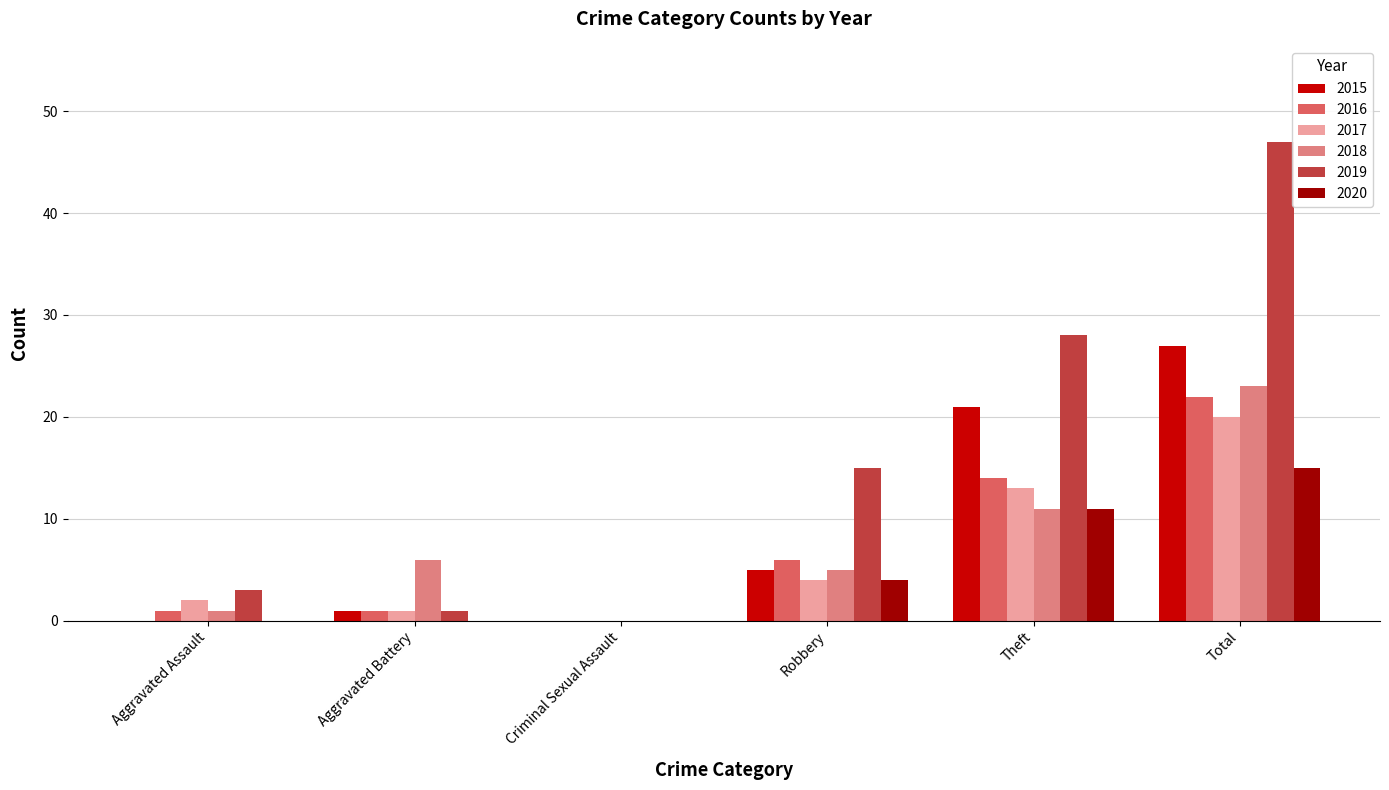

Which series has the largest total across all categories?

2019